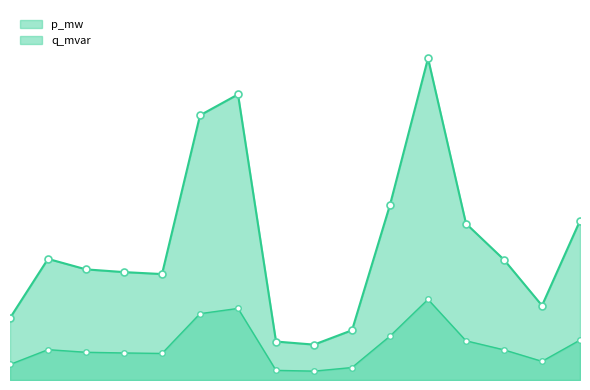

True or false: p_mw has a value of 0.0 at 0.

True